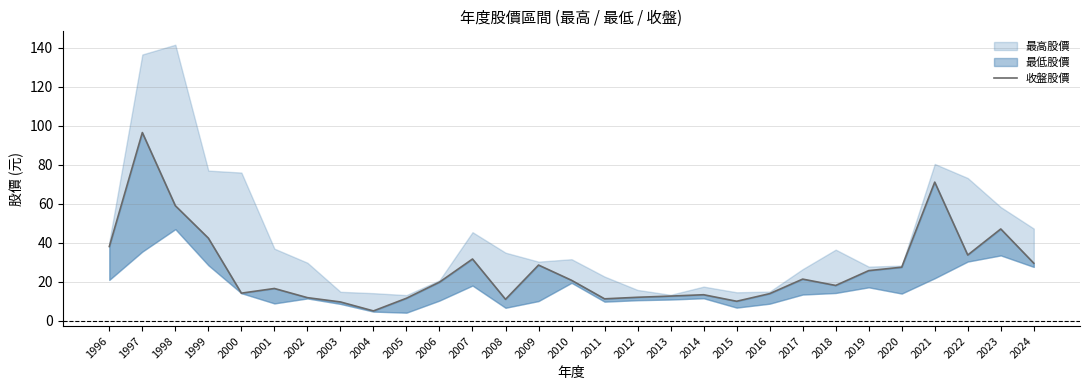

Reading left to right, what are all the values shown in this chart?

1996=38.1	1997=96.5	1998=59.0	1999=42.4	2000=14.2	2001=16.6	2002=11.9	2003=9.7	2004=5.1	2005=11.6	2006=19.9	2007=31.7	2008=11.1	2009=28.6	2010=20.8	2011=11.3	2012=12.1	2013=12.7	2014=13.4	2015=10.1	2016=13.9	2017=21.4	2018=18.1	2019=25.8	2020=27.5	2021=71.1	2022=33.8	2023=47.1	2024=29.6